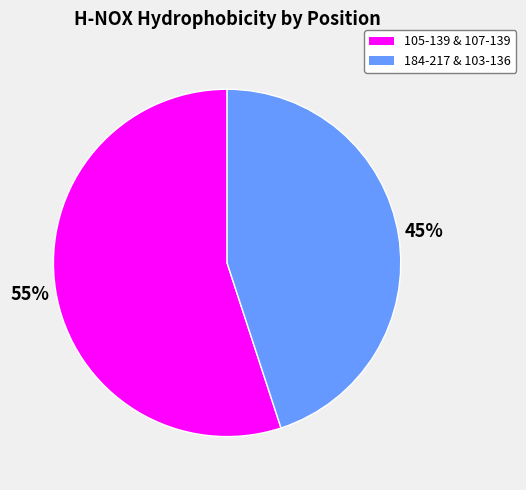

To the nearest percent, what is the average slice percentage?

50%